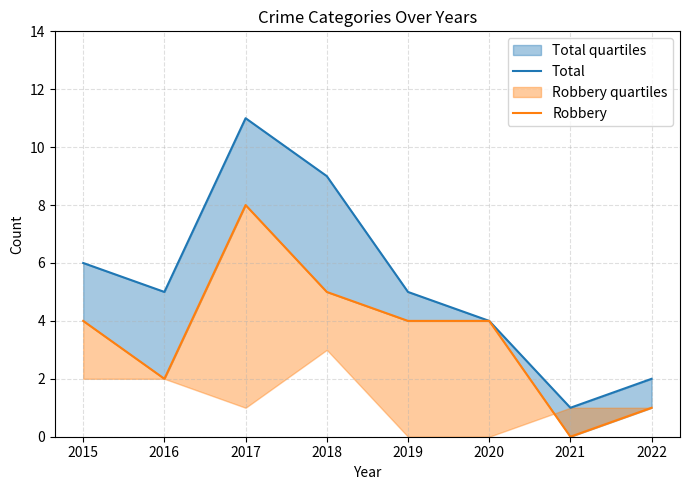

Reading right to left, transcribe all the data shown in this chart.

Total: 2022=2	2021=1	2020=4	2019=5	2018=9	2017=11	2016=5	2015=6
Robbery: 2022=1	2021=0	2020=4	2019=4	2018=5	2017=8	2016=2	2015=4